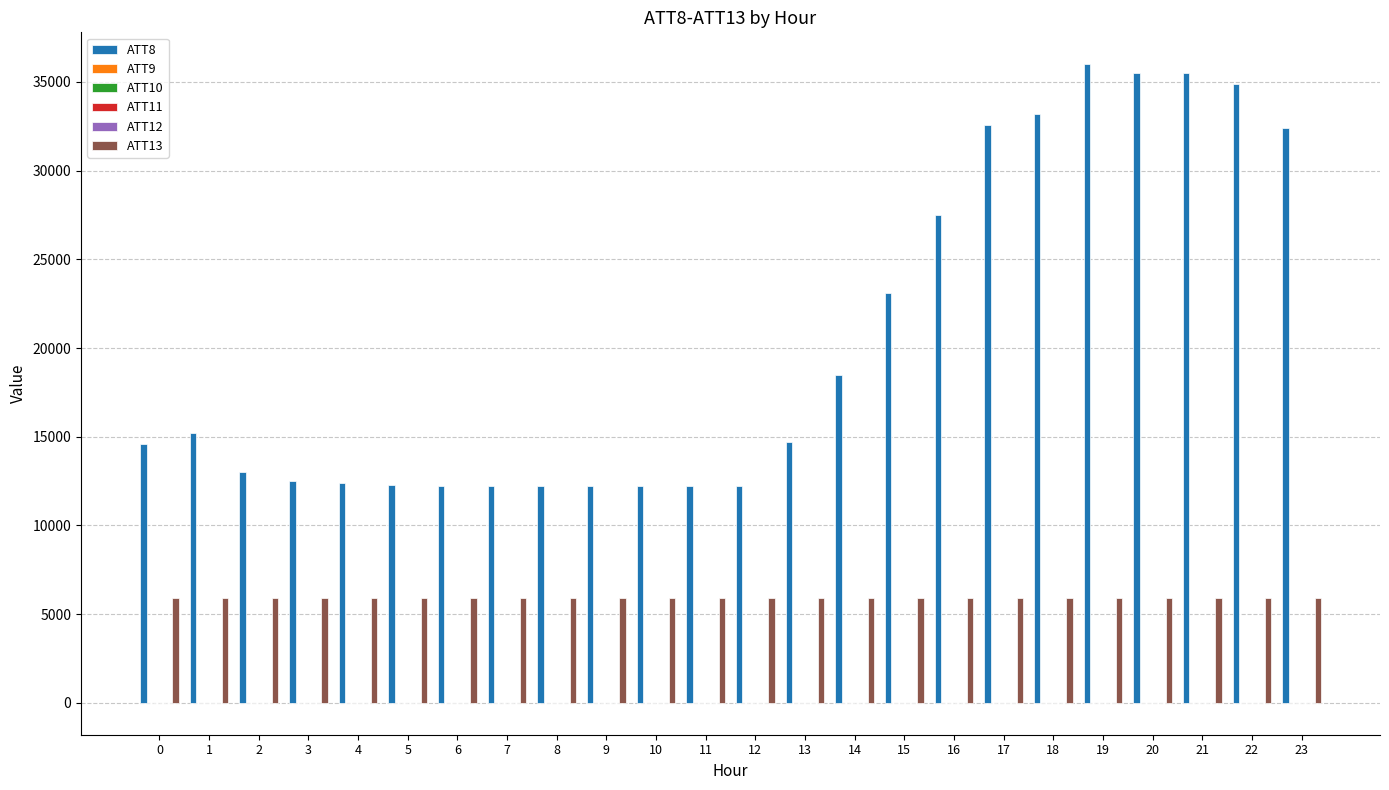

What is the maximum value shown in the chart?

36000.0